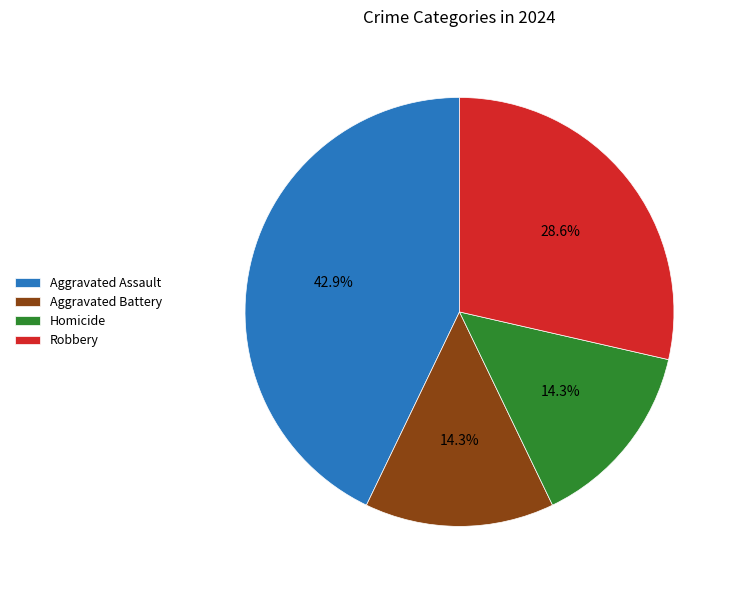

What percentage is NOT represented by Aggravated Battery?

85.7%